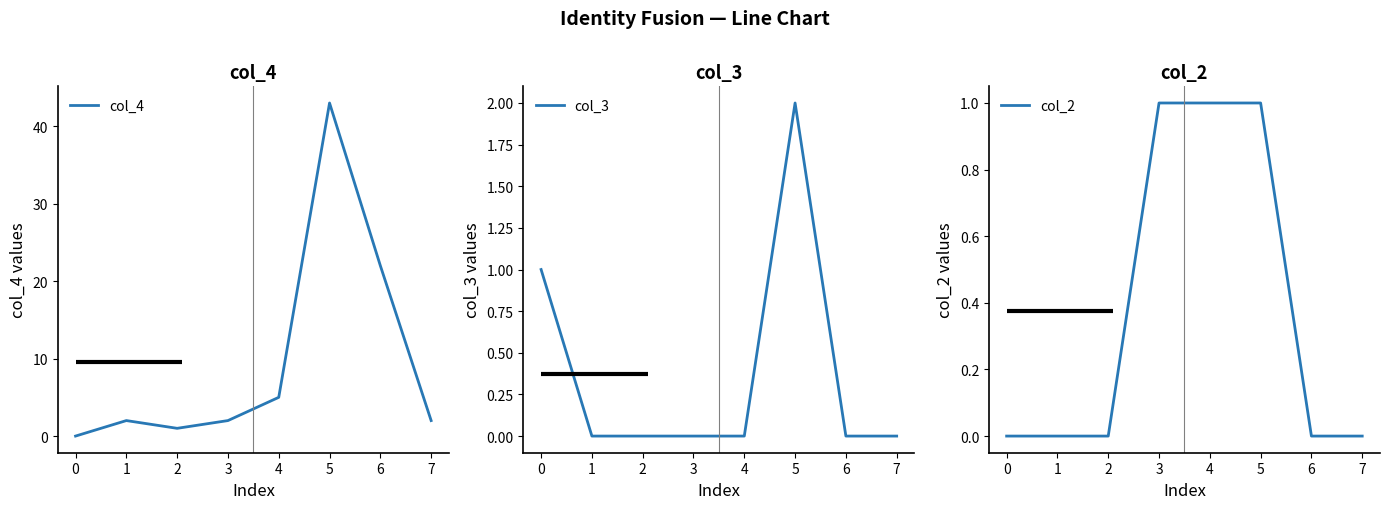

At which label is col_4 closest to 21?

6